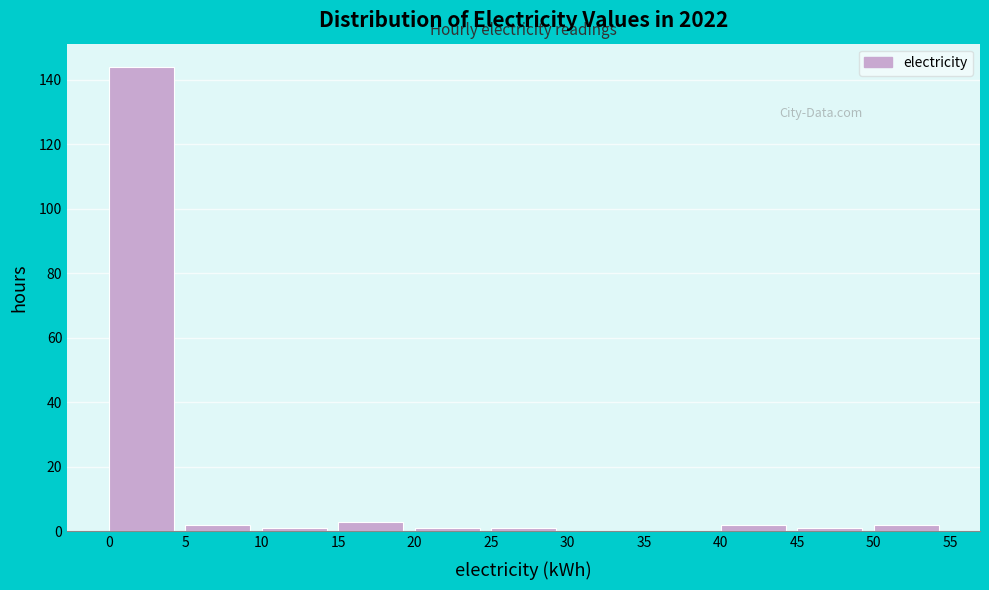

Over which range of the x-axis is the bar tallest?

0 to 5